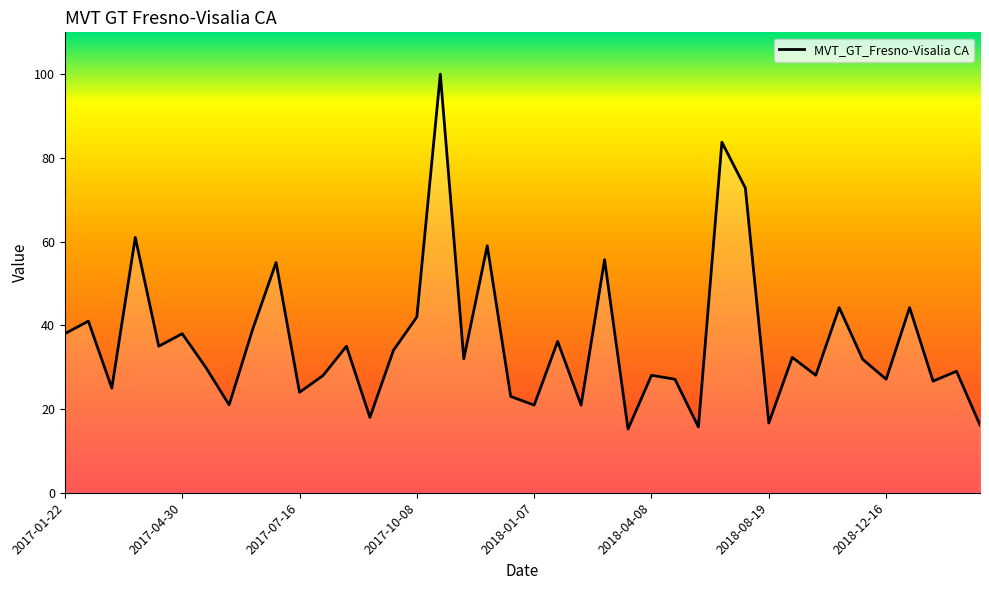

What is the greatest value displayed?

100.0